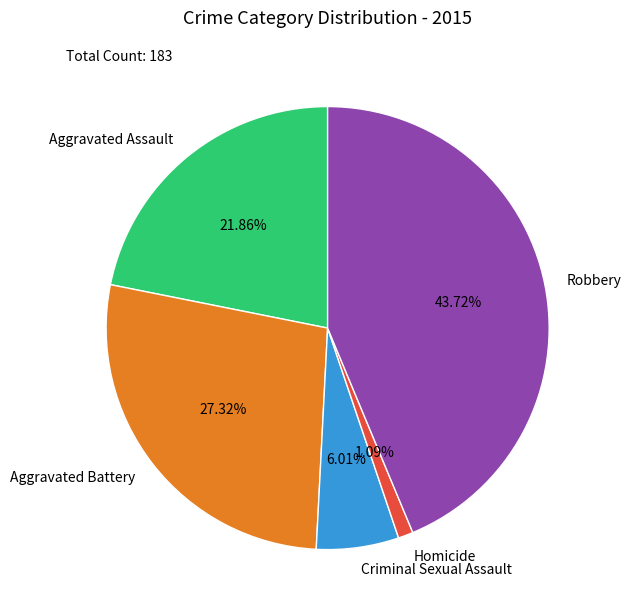

Combined, what portion of the pie is Aggravated Assault and Aggravated Battery?

49.2%